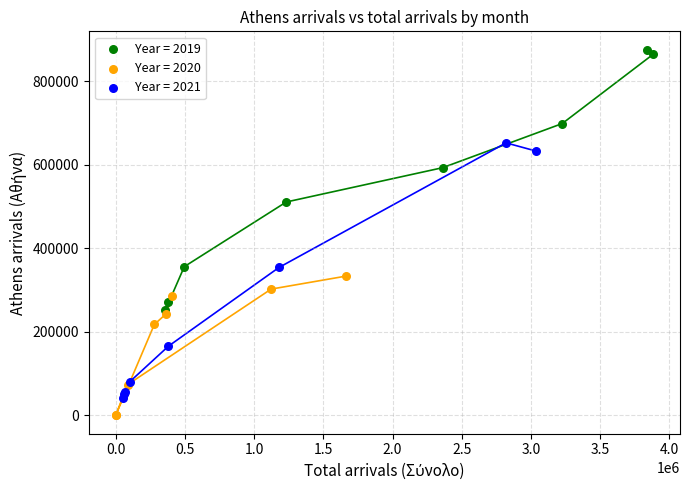

Which series reaches the maximum Y coordinate?

Year = 2019